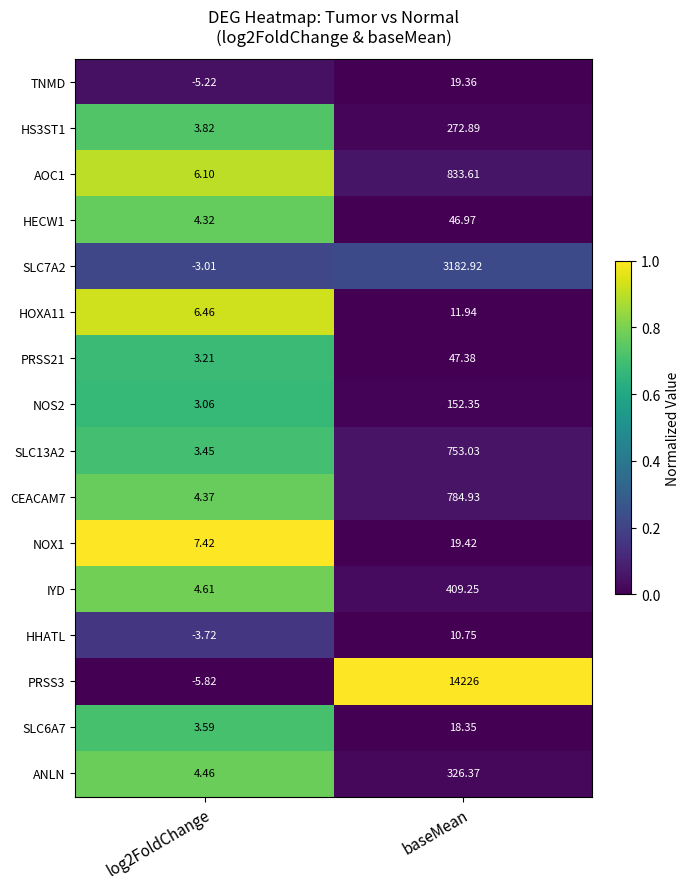

How many categories are shown in the chart?

2